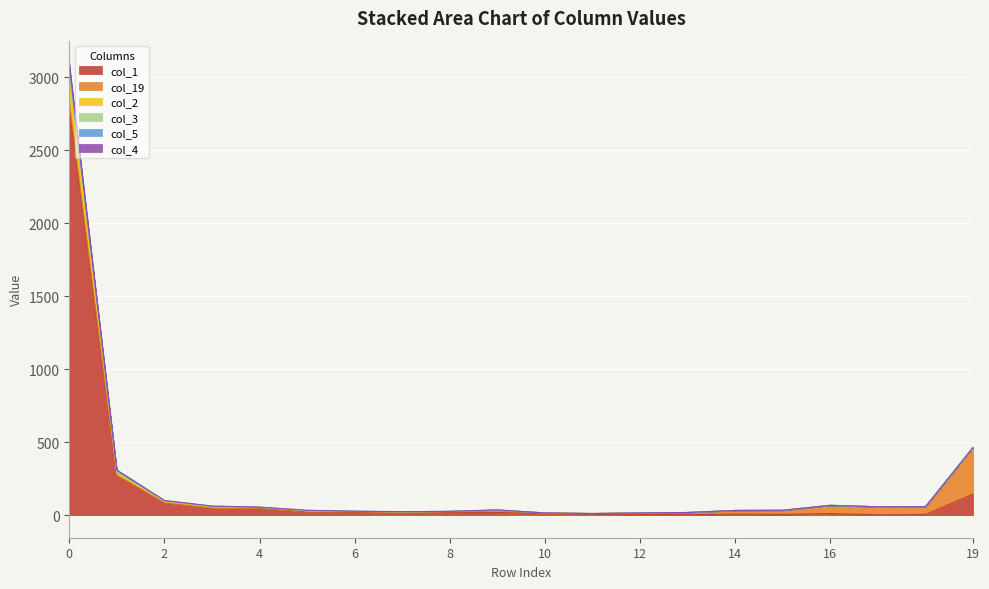

How many lines are shown in the chart?

6